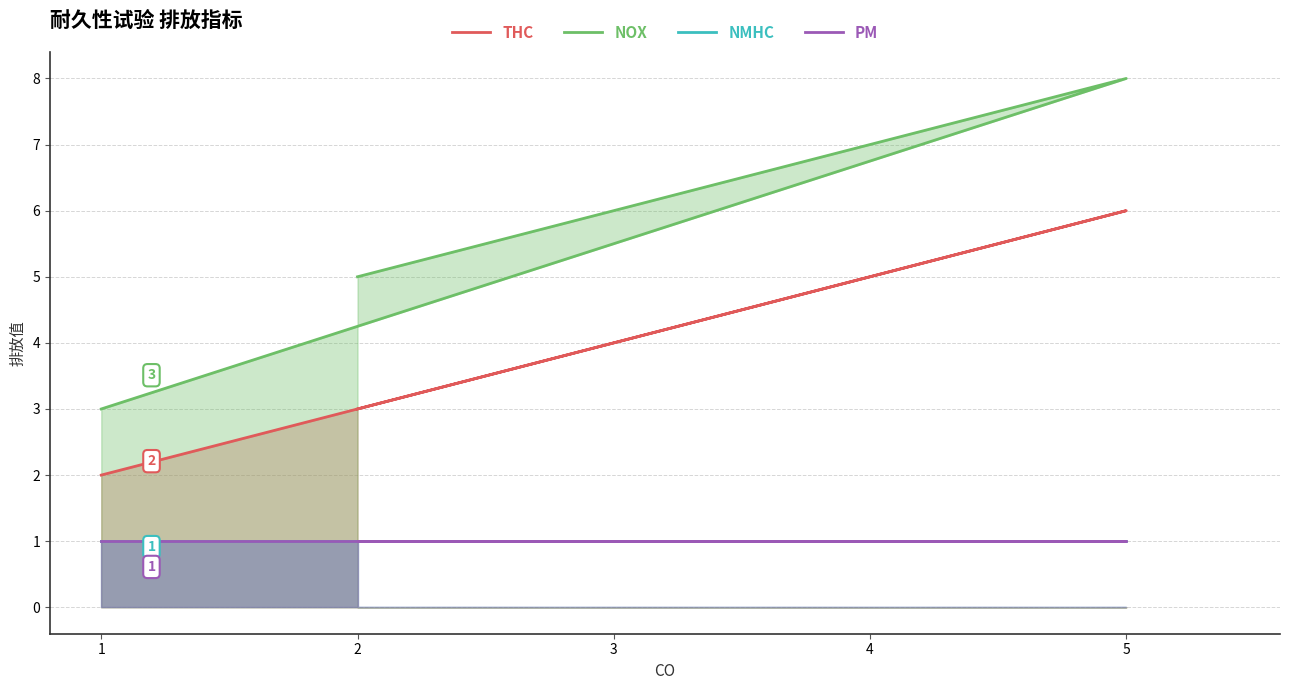

Is the value of PM at 1 greater than the value of NMHC at 2?

No